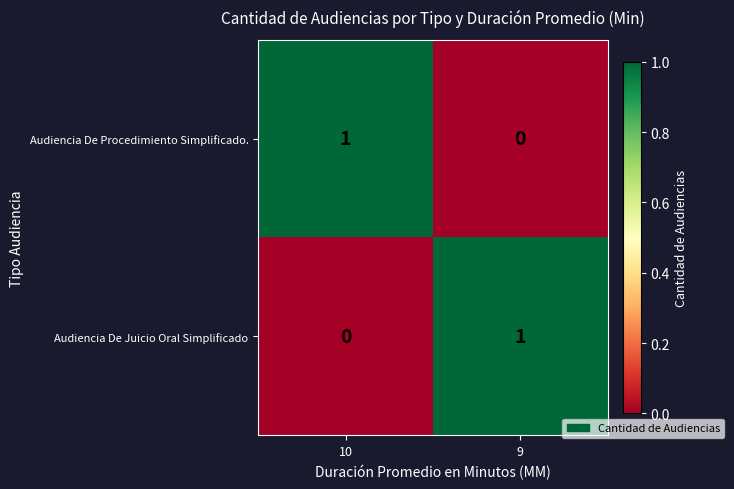

True or false: Audiencia De Procedimiento Simplificado. has a value of 1 at 9.

False